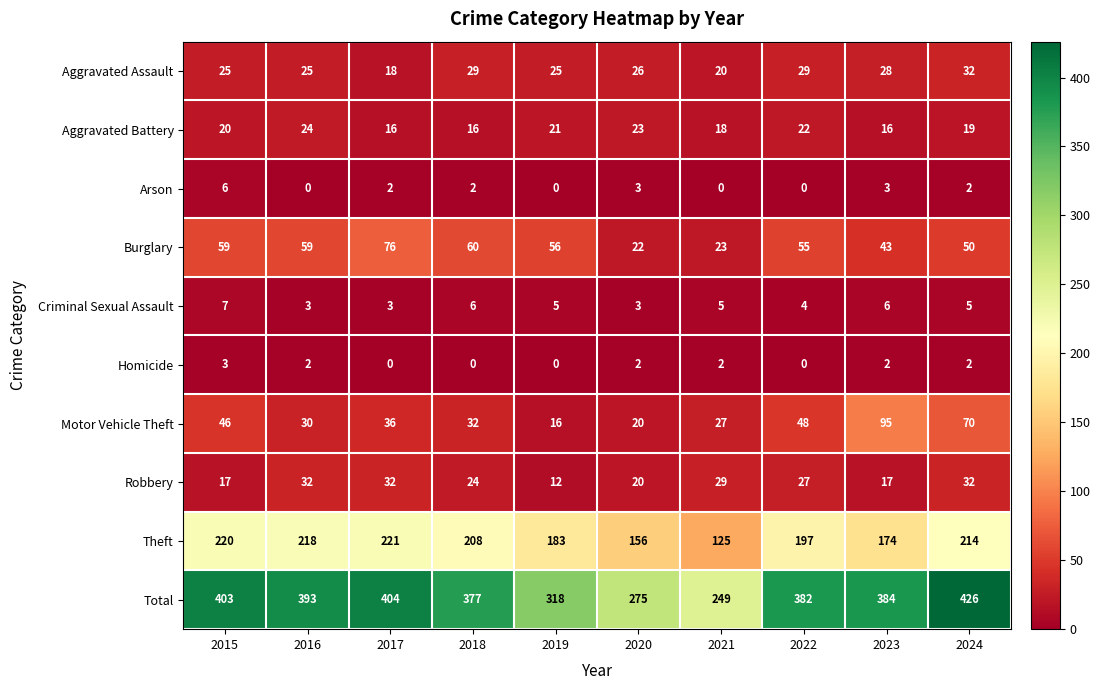

Which series changed the most between 2018 and 2019?

Total